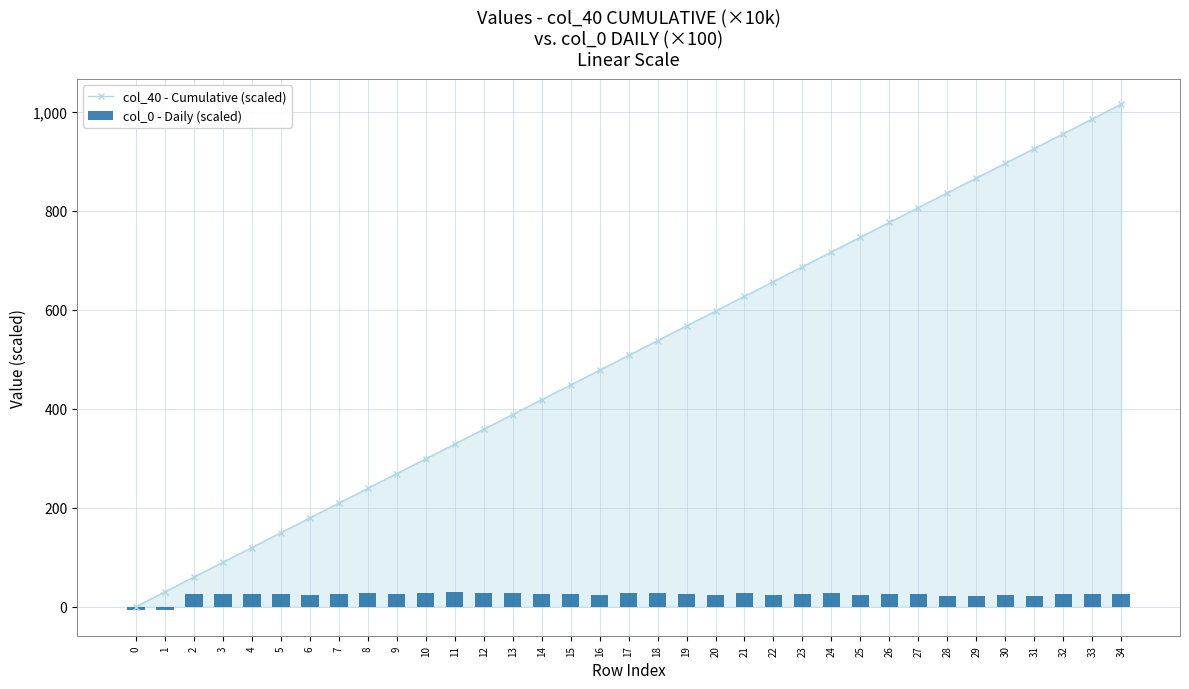

What is the minimum value shown in the chart?

-7.7